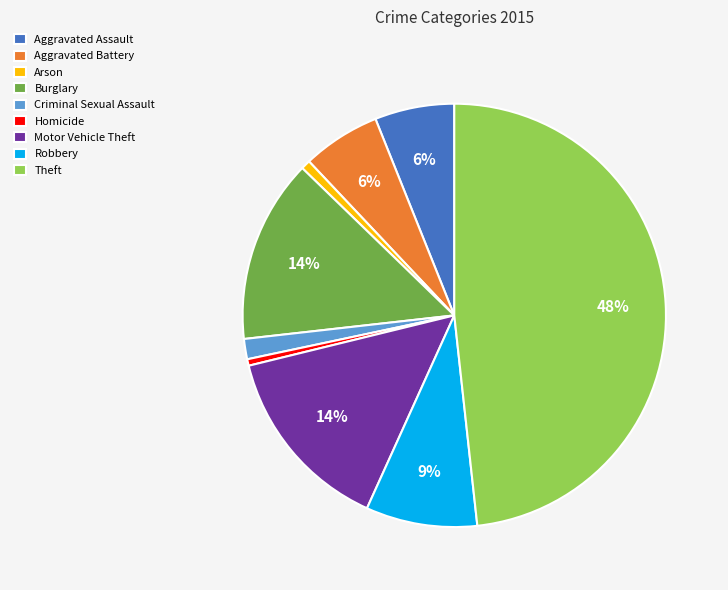

Which category has the biggest portion of the pie?

Theft